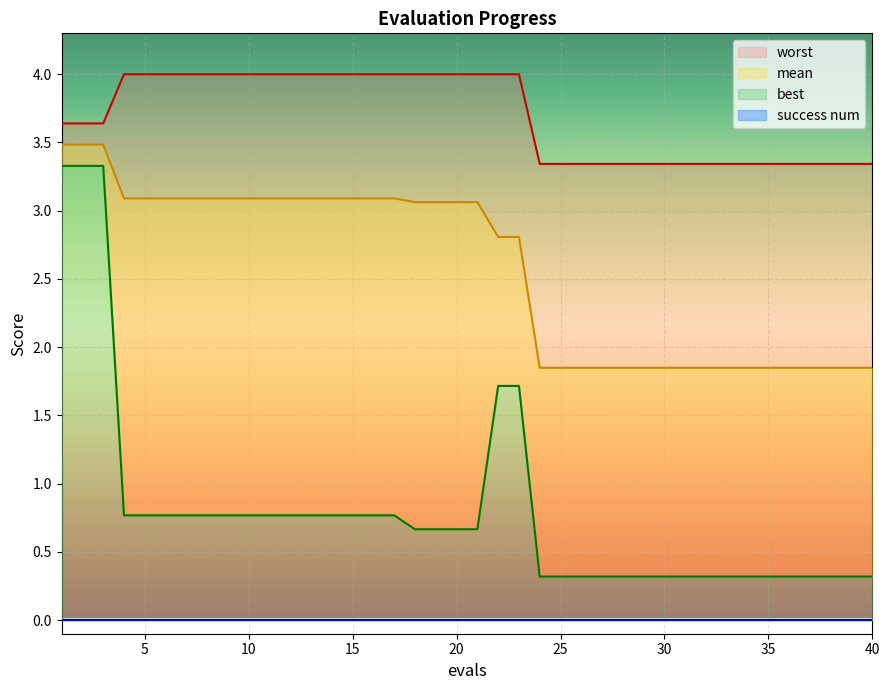

Which has a higher value, 34 or 29?

34